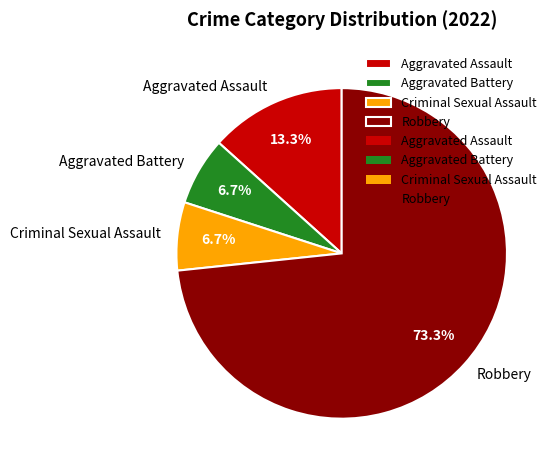

Is it true that Aggravated Assault is 1% of the pie?

False